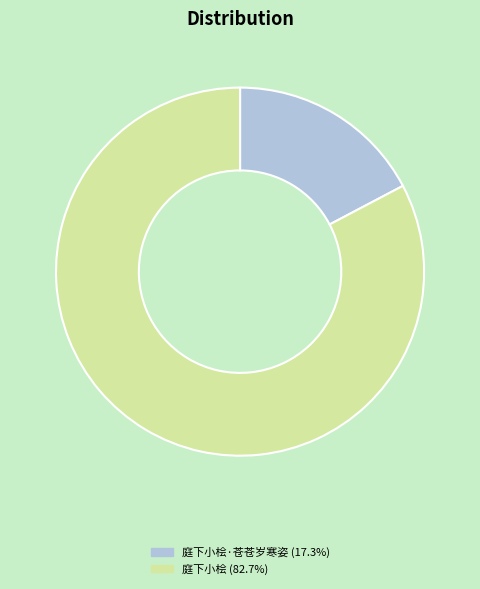

Combined, do 庭下小桧·苍苍岁寒姿 (17.3%) and 庭下小桧 (82.7%) account for over 50%?

Yes